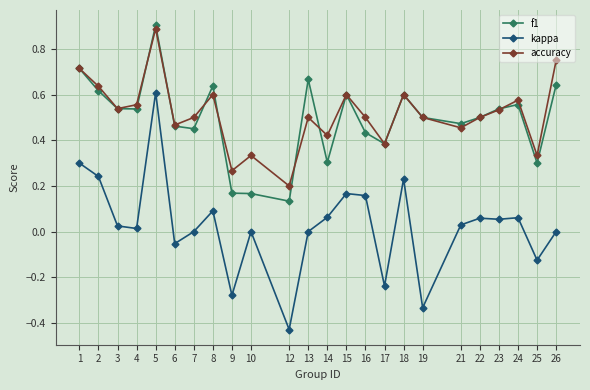

Which category has the highest value in the f1 series?

5